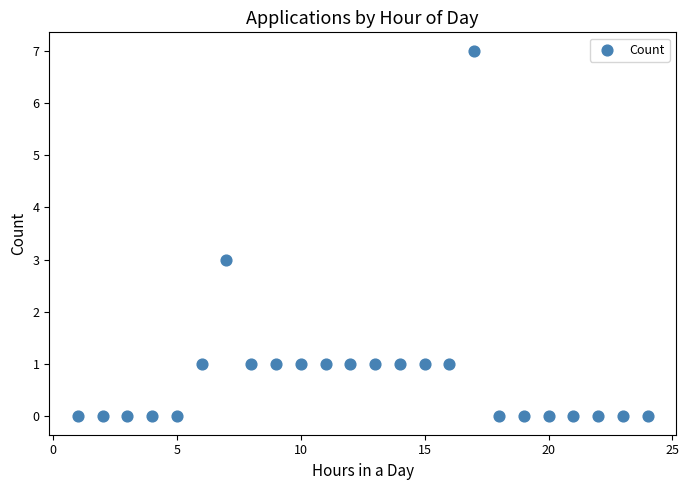

What is the range of Y values (max minus min)?

7